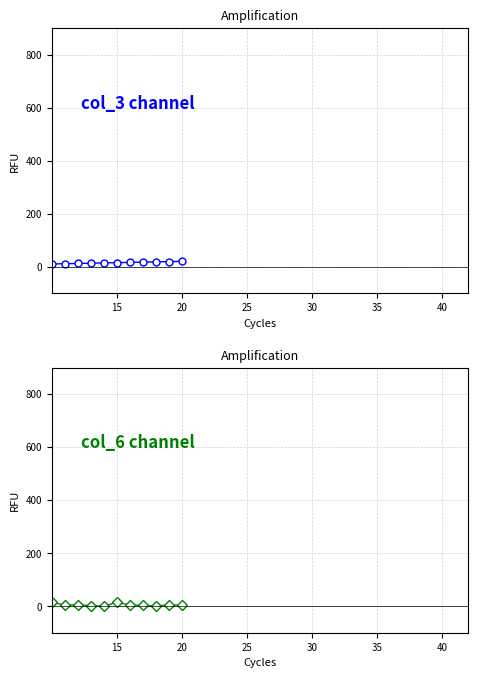

True or false: col_3 channel has more than 1 interior local peaks.

False